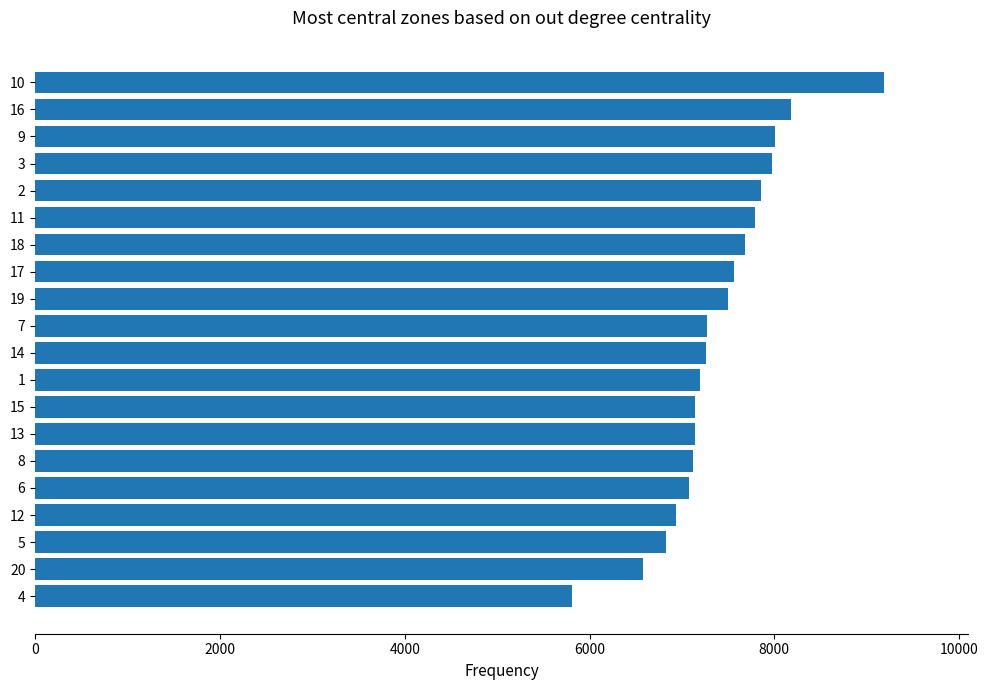

Which category has the highest value across all series?

10